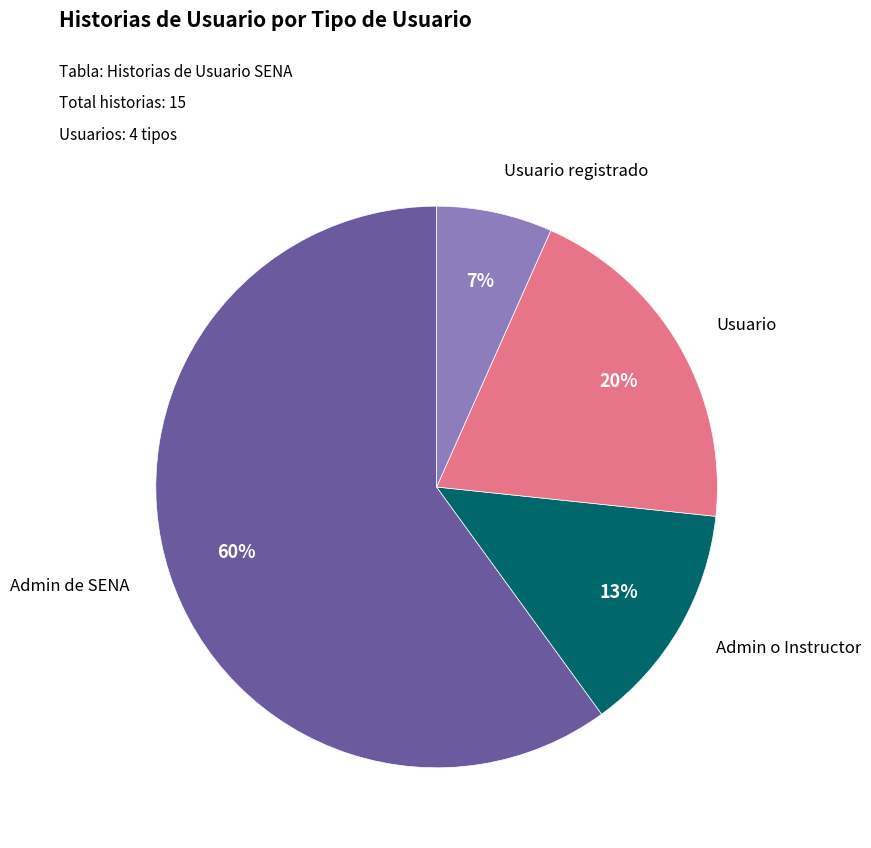

Does any single category account for the majority?

Yes